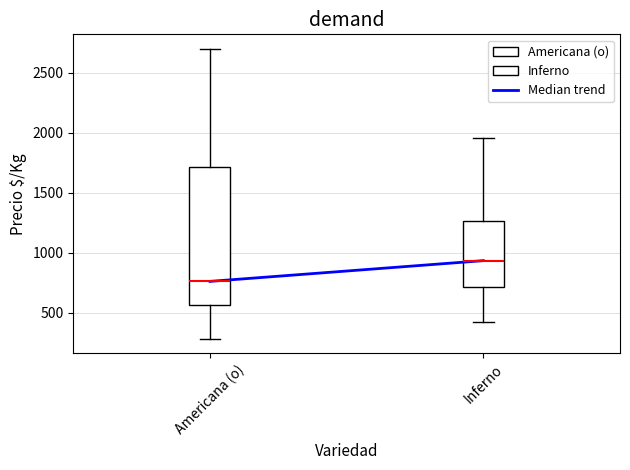

Which box's median line is the highest?

Inferno